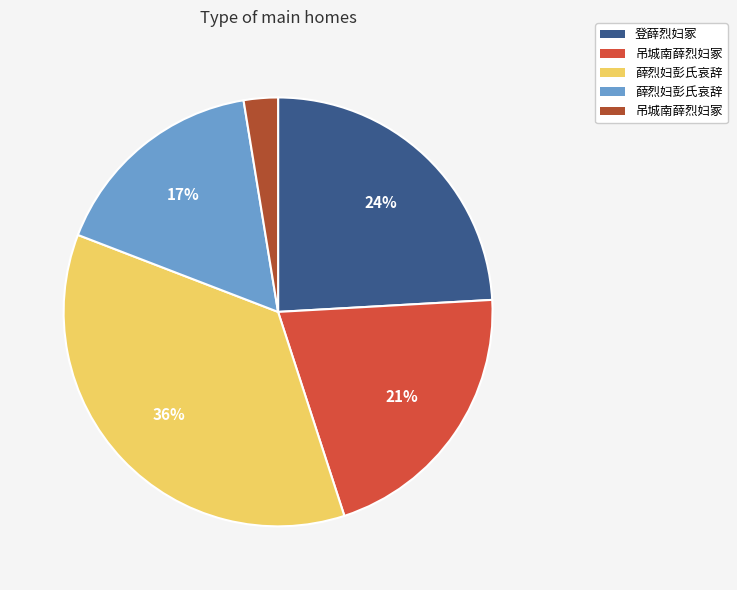

To the nearest percent, what is the difference between the largest and smallest slice percentages?

33%